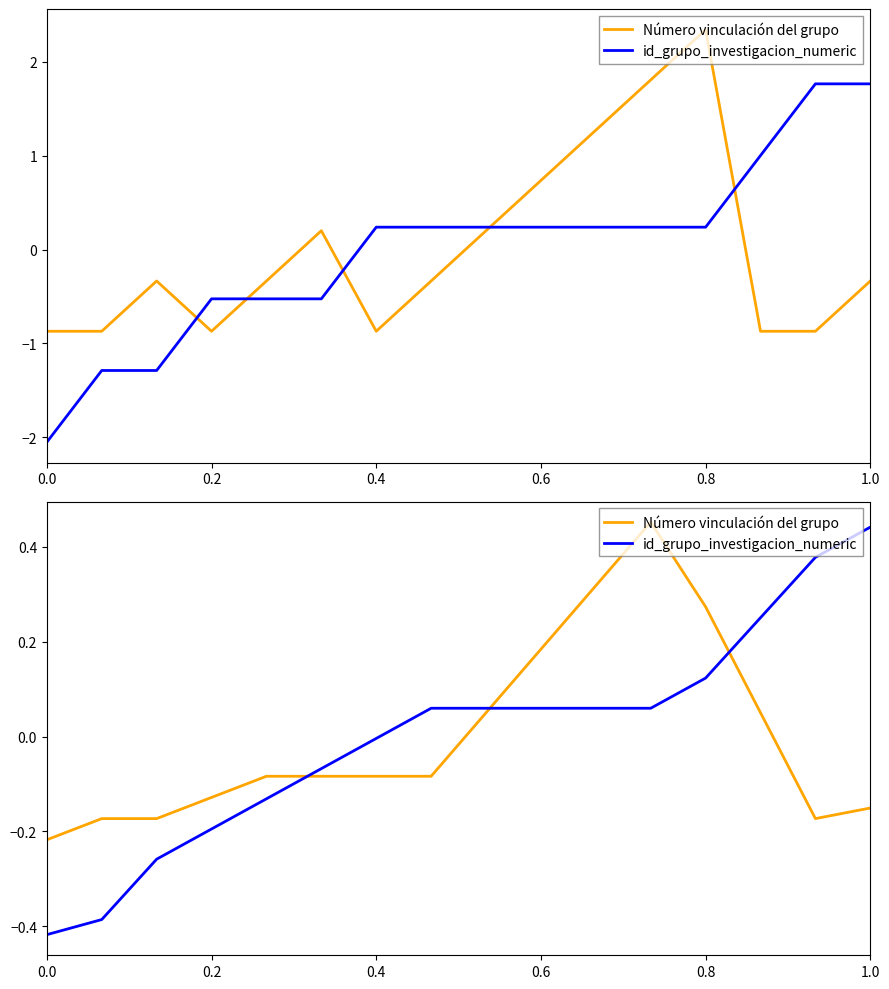

What is the total value across all series at 0.0?

-0.6